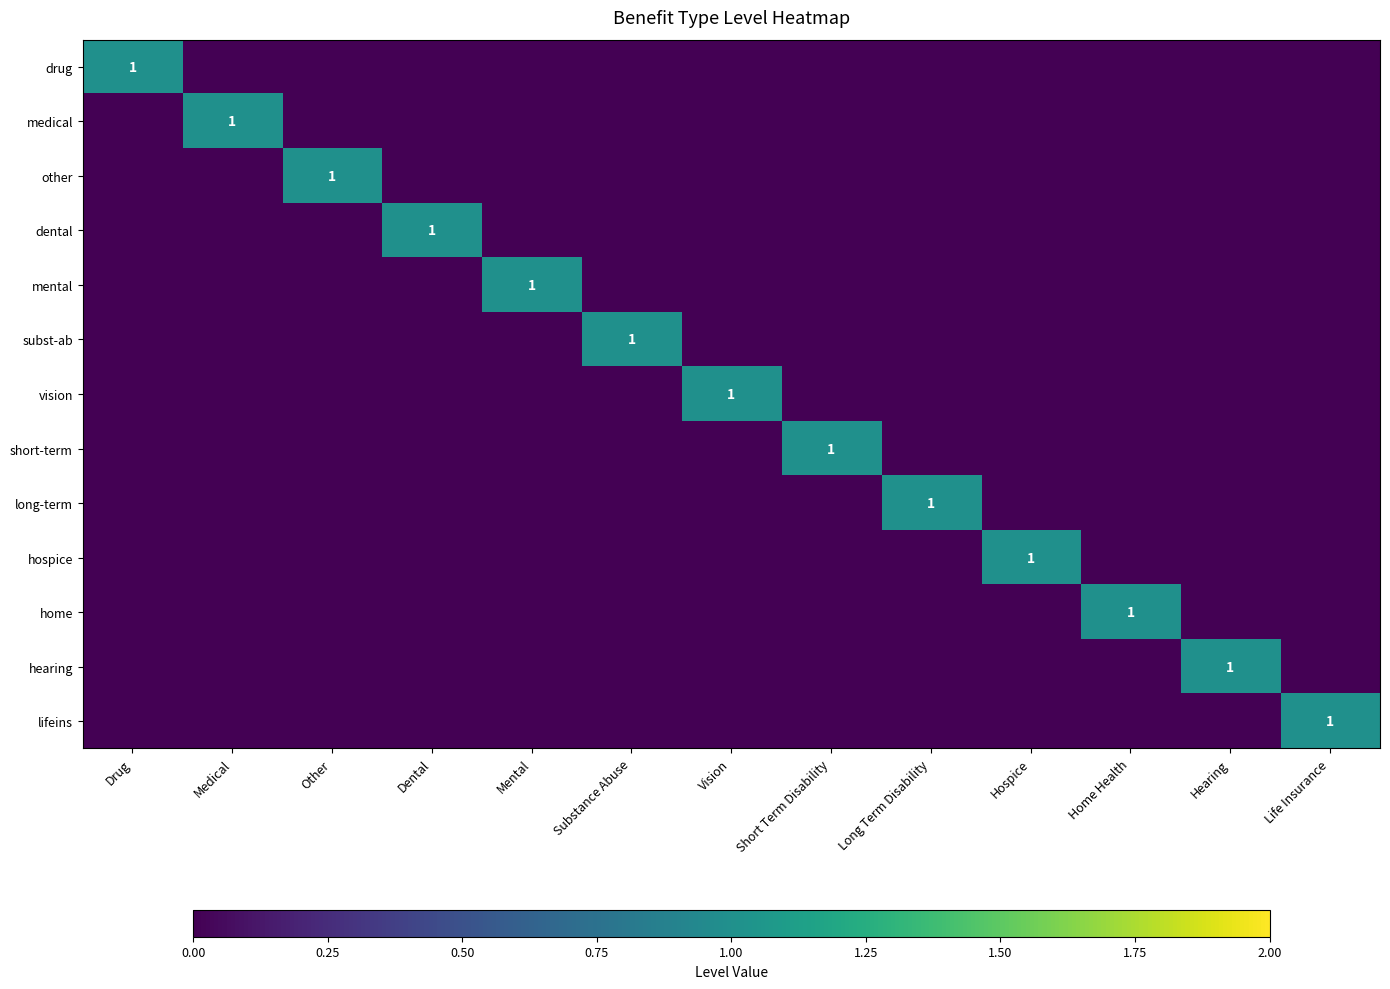

The subst-ab series shows 0 at Long Term Disability. True or false?

True